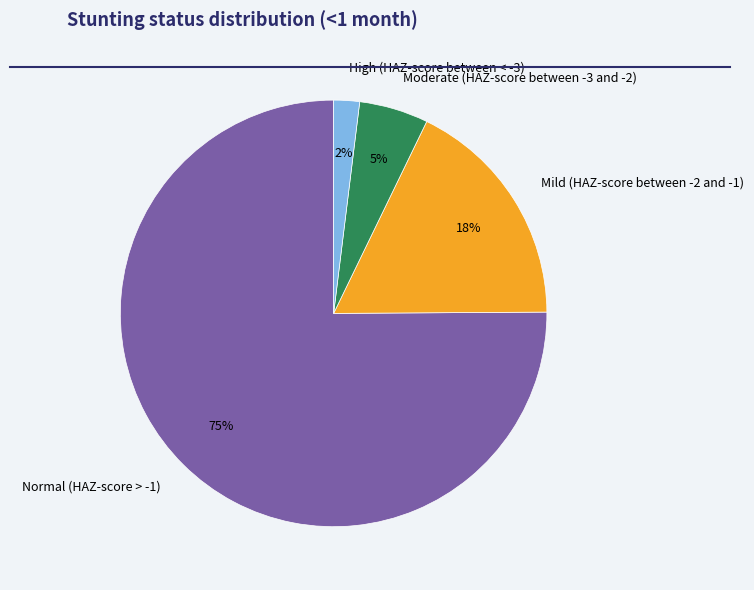

Is it true that Normal (HAZ-score > -1) is 75% of the pie?

True